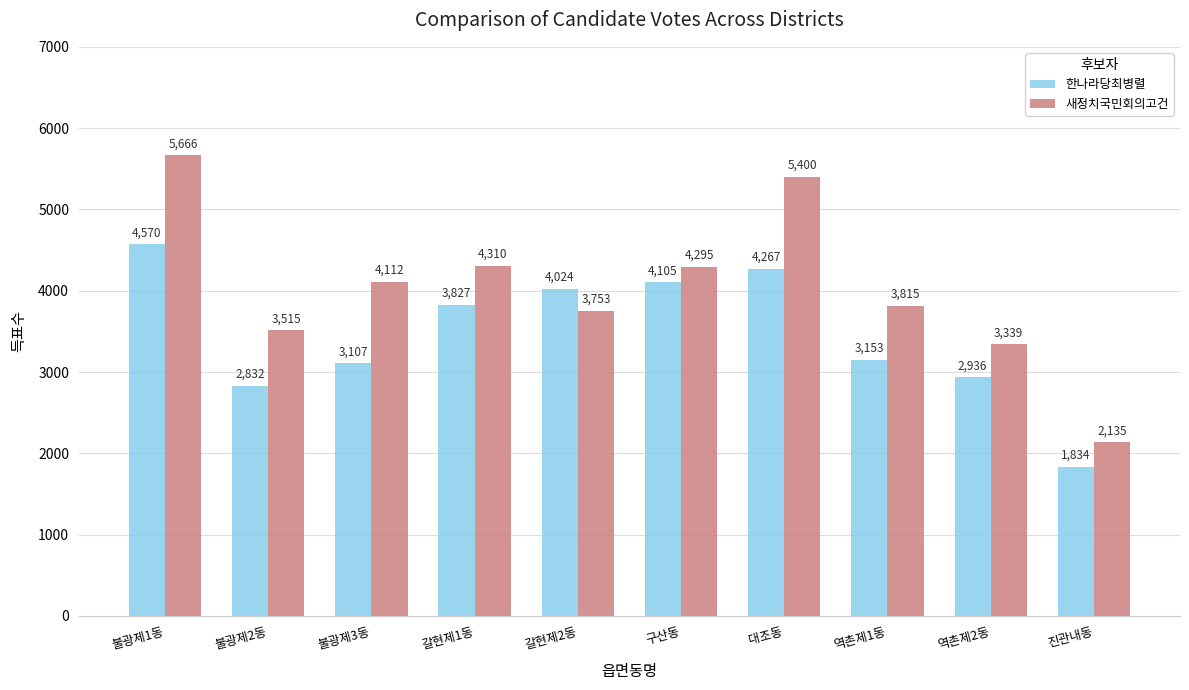

Reading left to right, extract all data points from this chart.

한나라당최병렬: 불광제1동=4570	불광제2동=2832	불광제3동=3107	갈현제1동=3827	갈현제2동=4024	구산동=4105	대조동=4267	역촌제1동=3153	역촌제2동=2936	진관내동=1834
새정치국민회의고건: 불광제1동=5666	불광제2동=3515	불광제3동=4112	갈현제1동=4310	갈현제2동=3753	구산동=4295	대조동=5400	역촌제1동=3815	역촌제2동=3339	진관내동=2135